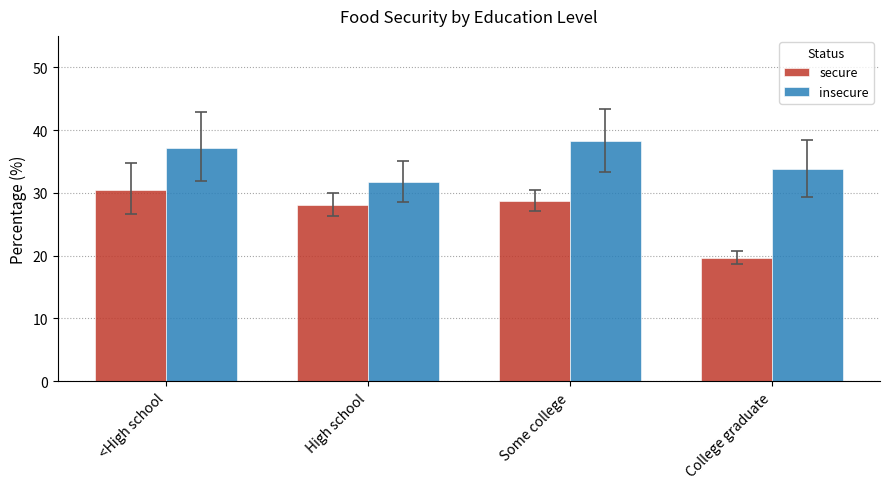

The insecure series shows 67.9 at Some college. True or false?

False